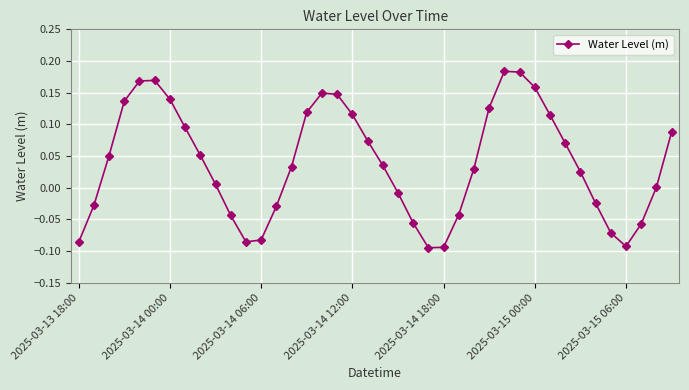

True or false: the data has more than 2 interior local peaks.

True